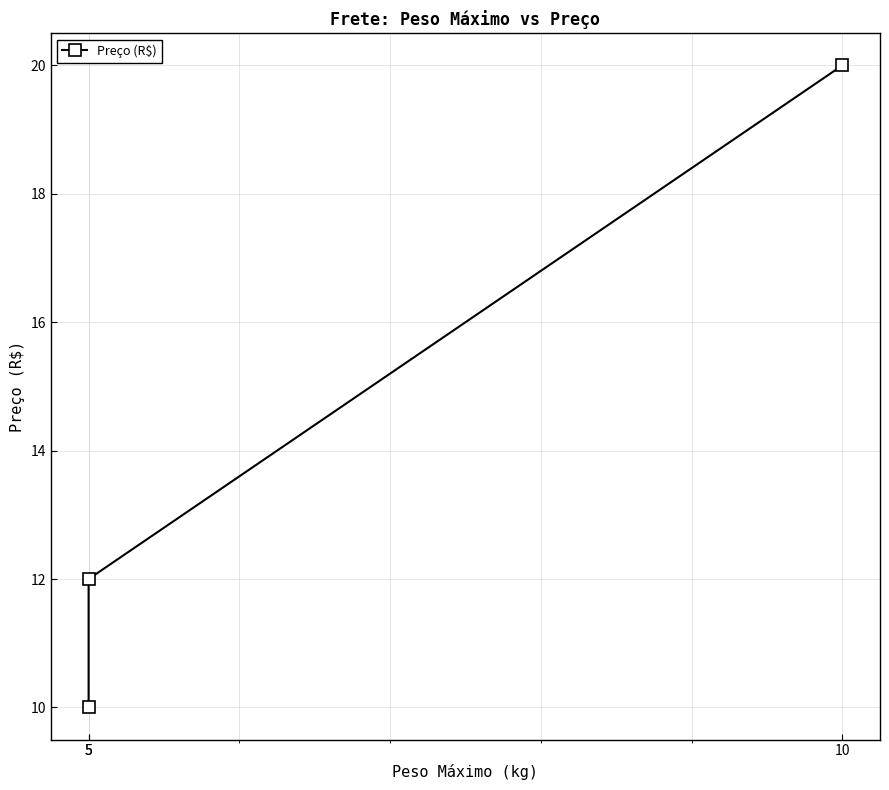

Reading left to right, extract all data points from this chart.

5=10	5=12	10=20